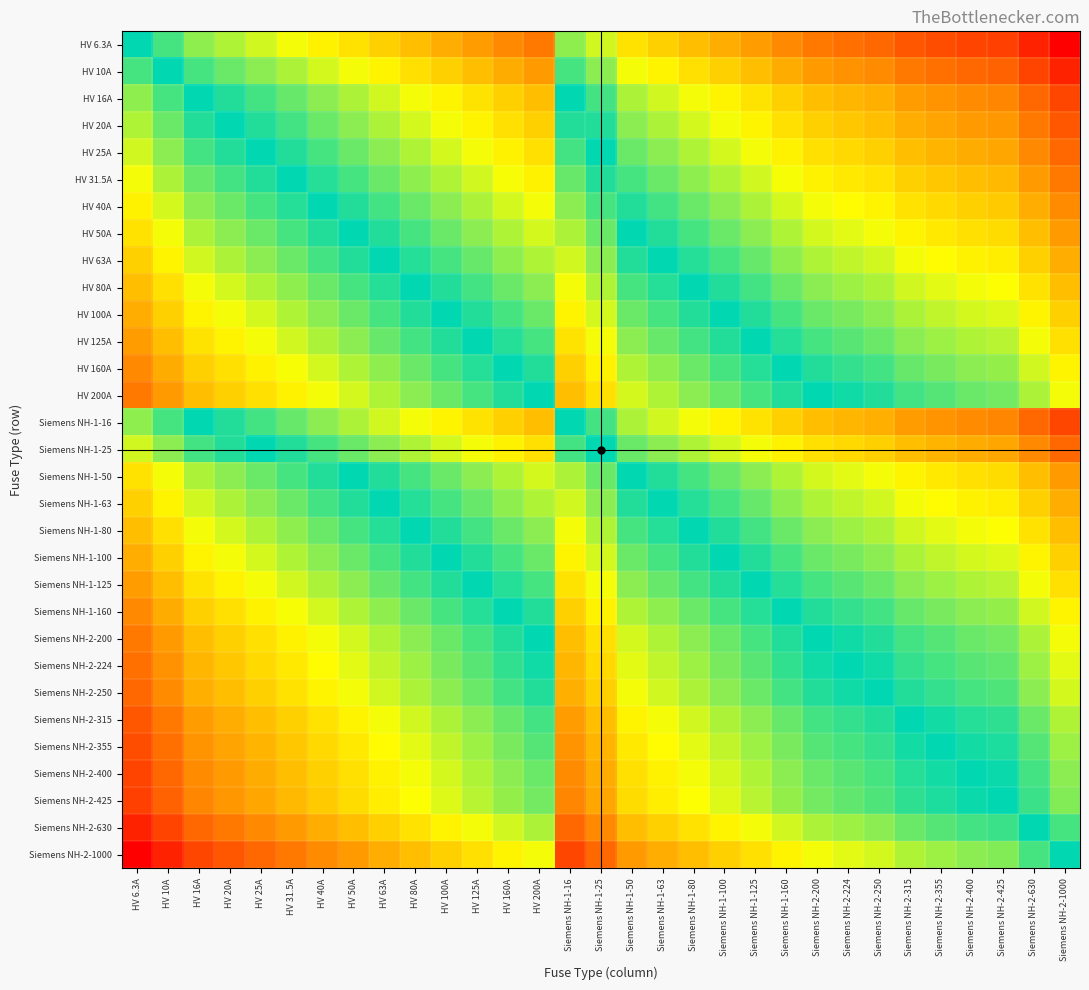

What is the maximum value shown in the chart?

2.2